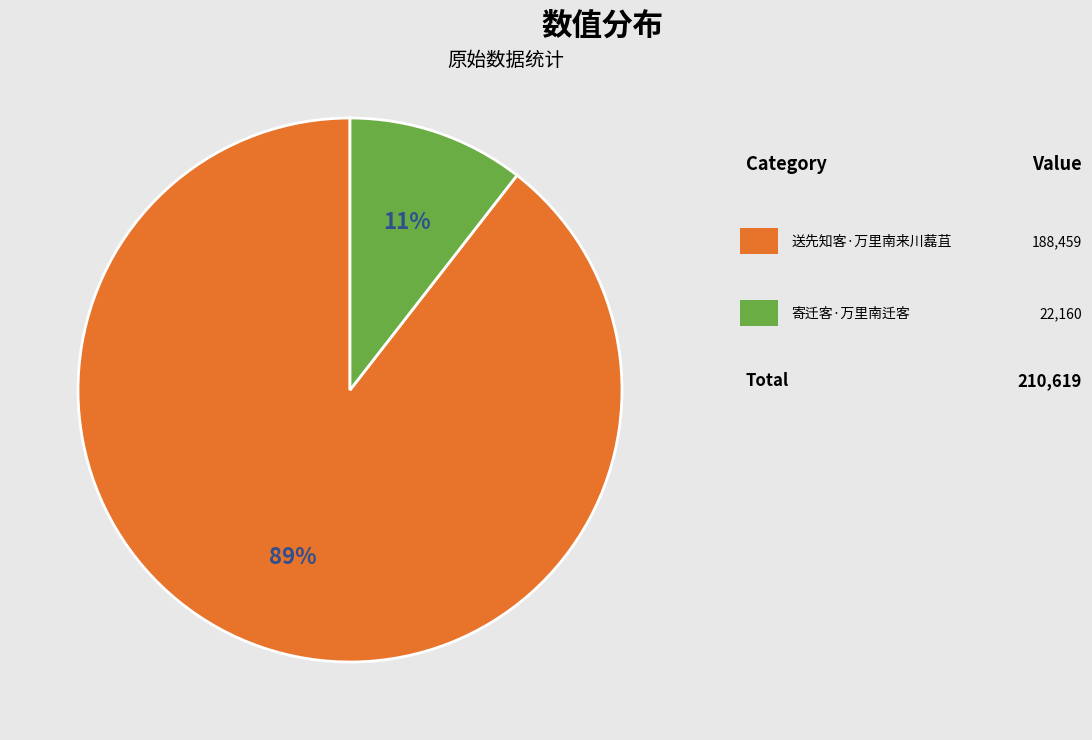

To the nearest percent, what is the average slice percentage?

50%